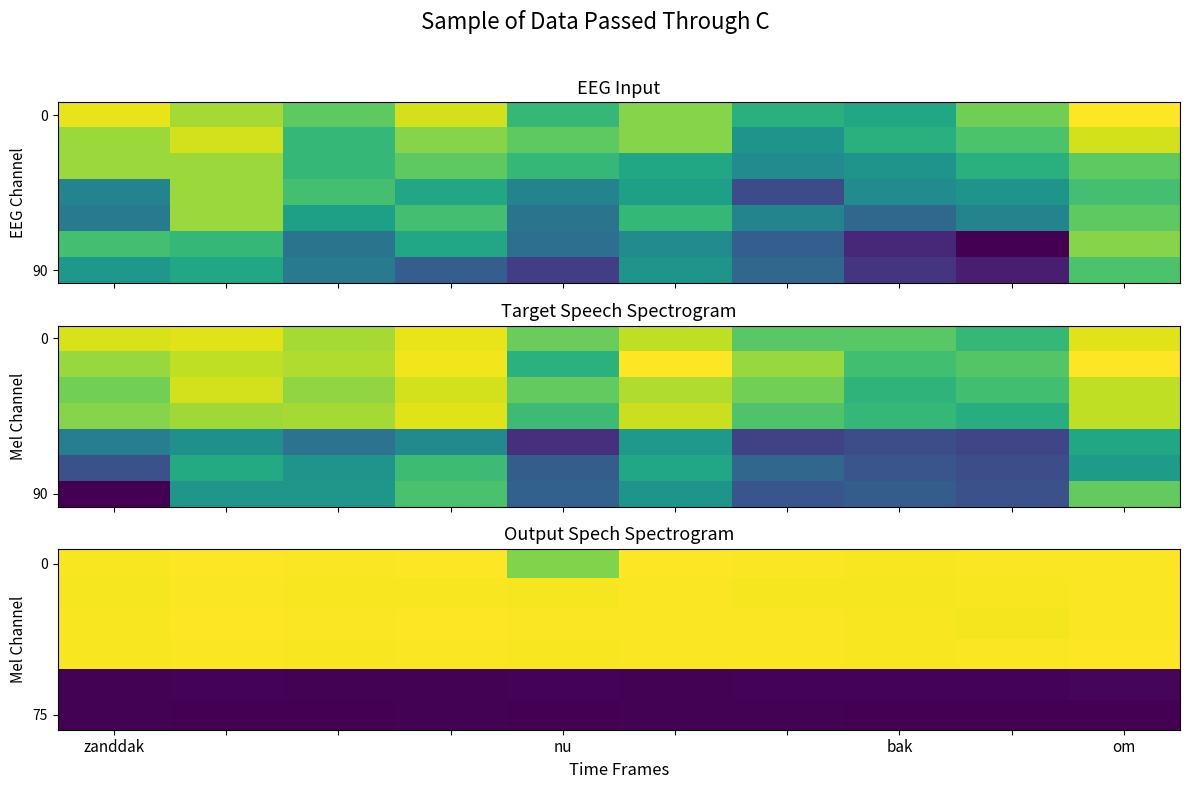

What is the greatest value displayed?

1.0